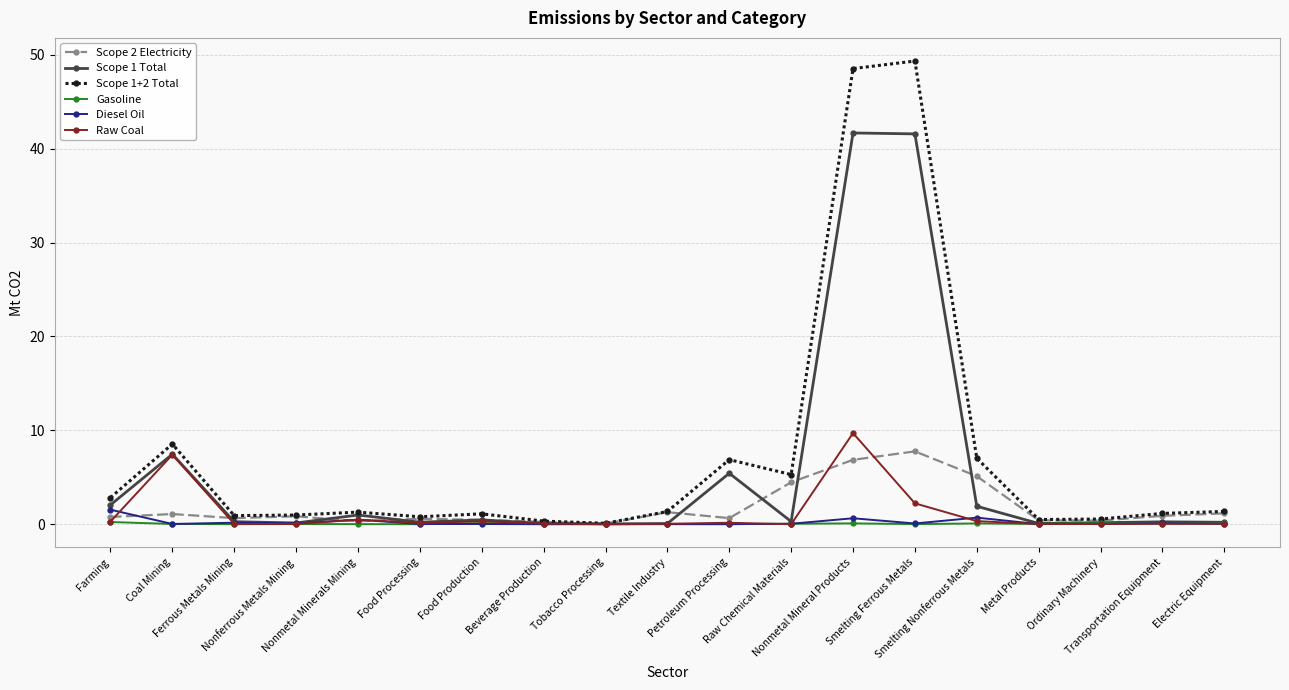

Count the number of categories in the chart.

19